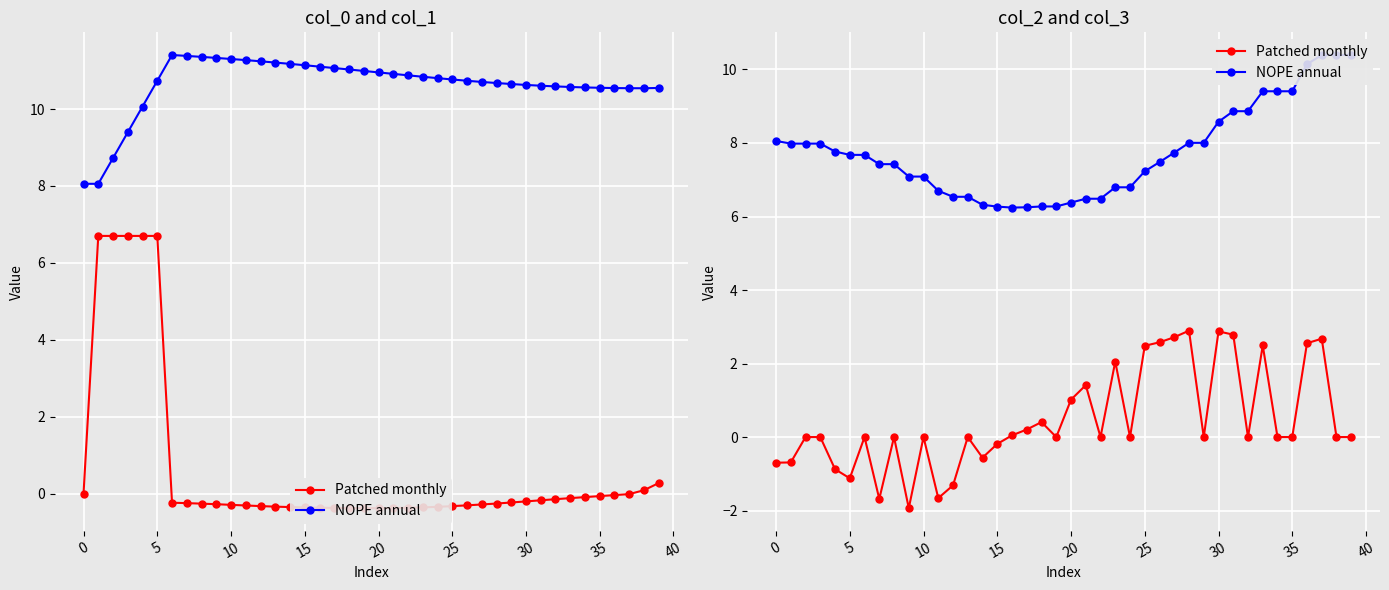

What is the label of the 28th point from the right?

12